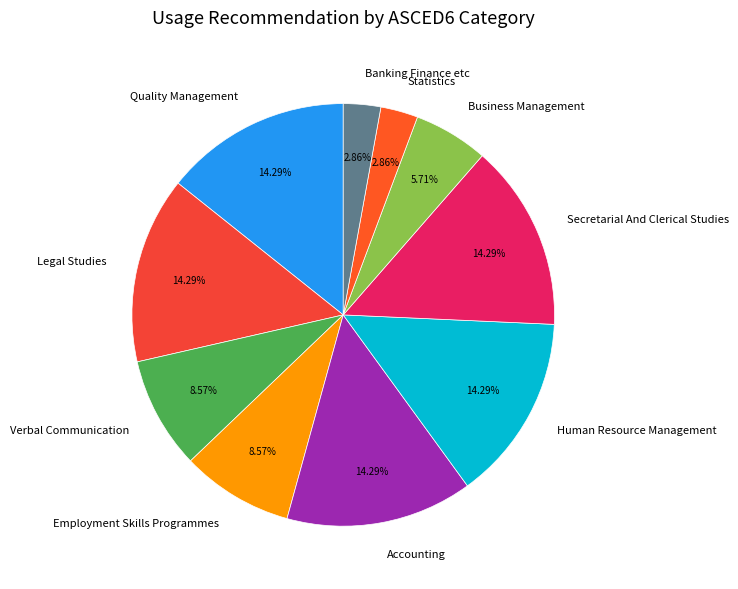

What is the ratio of the value at Secretarial And Clerical Studies to the value at Accounting?

1.0